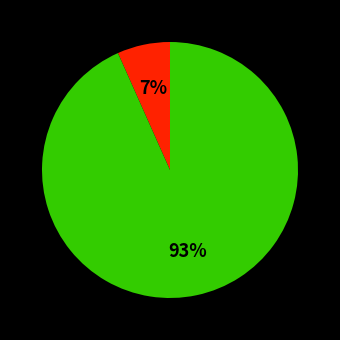

Does any single category account for the majority?

Yes